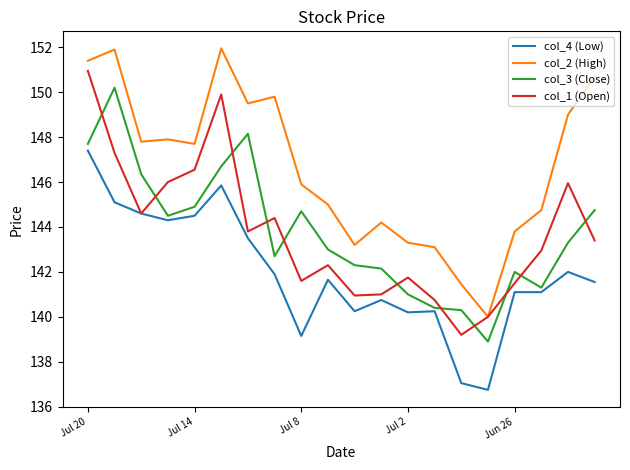

List the series in order of their peak value, lowest first.

col_4 (Low), col_3 (Close), col_1 (Open), col_2 (High)